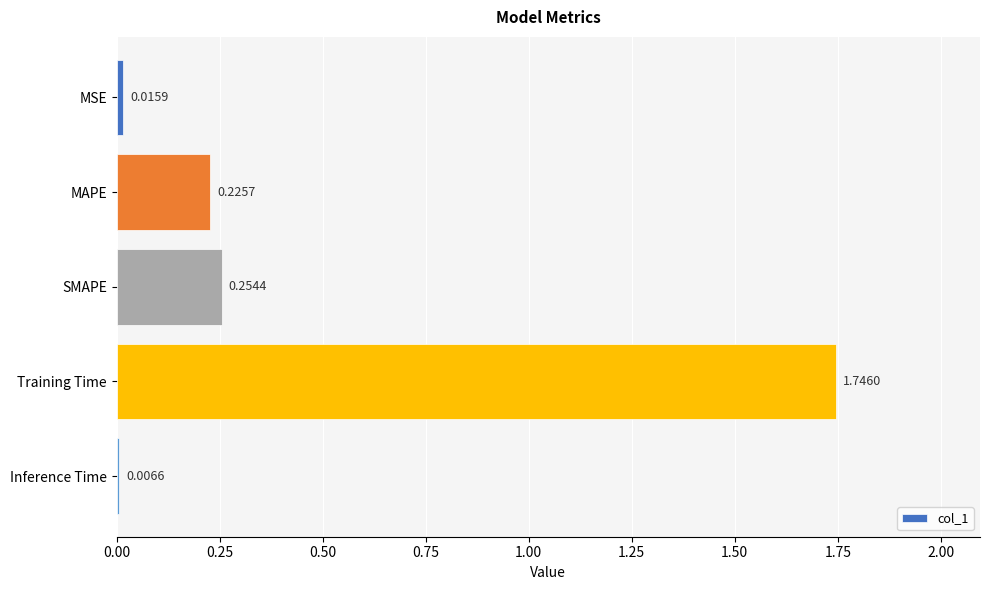

What is the sum of all values?

2.2